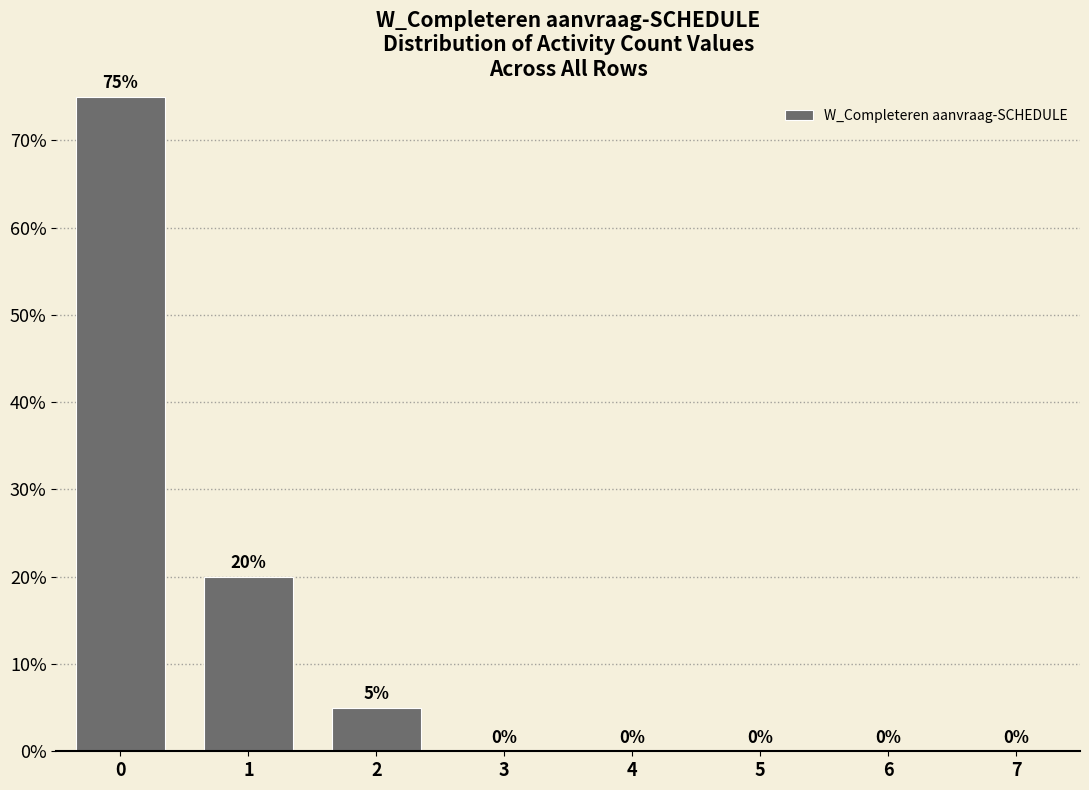

What is the sum of the values at 5 and 2?

5